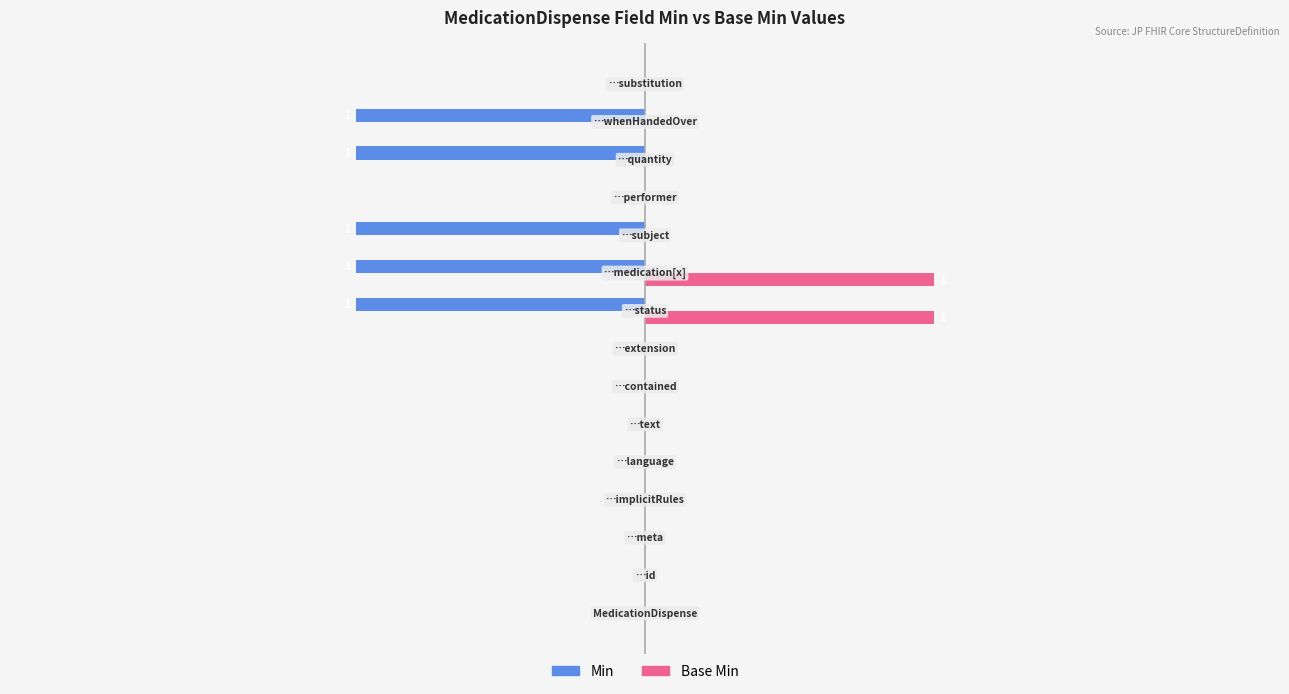

What are all the series names shown in the legend?

Min, Base Min